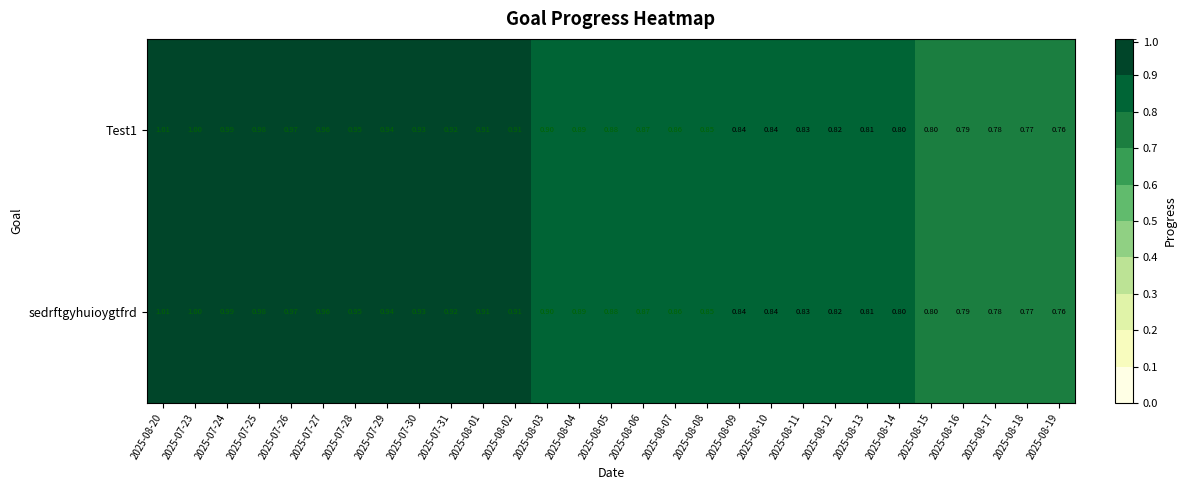

Reading left to right, what are all the values shown in this chart?

Test1: 2025-08-20=1.0	2025-07-23=1.0	2025-07-24=1.0	2025-07-25=1.0	2025-07-26=1.0	2025-07-27=1.0	2025-07-28=0.9	2025-07-29=0.9	2025-07-30=0.9	2025-07-31=0.9	2025-08-01=0.9	2025-08-02=0.9	2025-08-03=0.9	2025-08-04=0.9	2025-08-05=0.9	2025-08-06=0.9	2025-08-07=0.9	2025-08-08=0.8	2025-08-09=0.8	2025-08-10=0.8	2025-08-11=0.8	2025-08-12=0.8	2025-08-13=0.8	2025-08-14=0.8	2025-08-15=0.8	2025-08-16=0.8	2025-08-17=0.8	2025-08-18=0.8	2025-08-19=0.8
sedrftgyhuioygtfrd: 2025-08-20=1.0	2025-07-23=1.0	2025-07-24=1.0	2025-07-25=1.0	2025-07-26=1.0	2025-07-27=1.0	2025-07-28=0.9	2025-07-29=0.9	2025-07-30=0.9	2025-07-31=0.9	2025-08-01=0.9	2025-08-02=0.9	2025-08-03=0.9	2025-08-04=0.9	2025-08-05=0.9	2025-08-06=0.9	2025-08-07=0.9	2025-08-08=0.8	2025-08-09=0.8	2025-08-10=0.8	2025-08-11=0.8	2025-08-12=0.8	2025-08-13=0.8	2025-08-14=0.8	2025-08-15=0.8	2025-08-16=0.8	2025-08-17=0.8	2025-08-18=0.8	2025-08-19=0.8